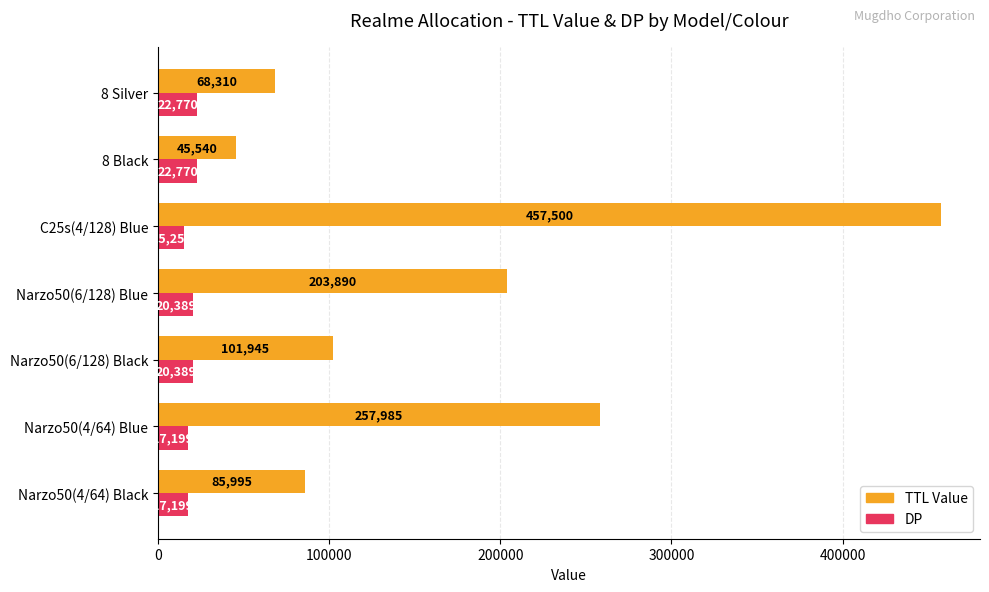

Rank the series at Narzo50(4/64) Blue from lowest to highest value.

DP, TTL Value